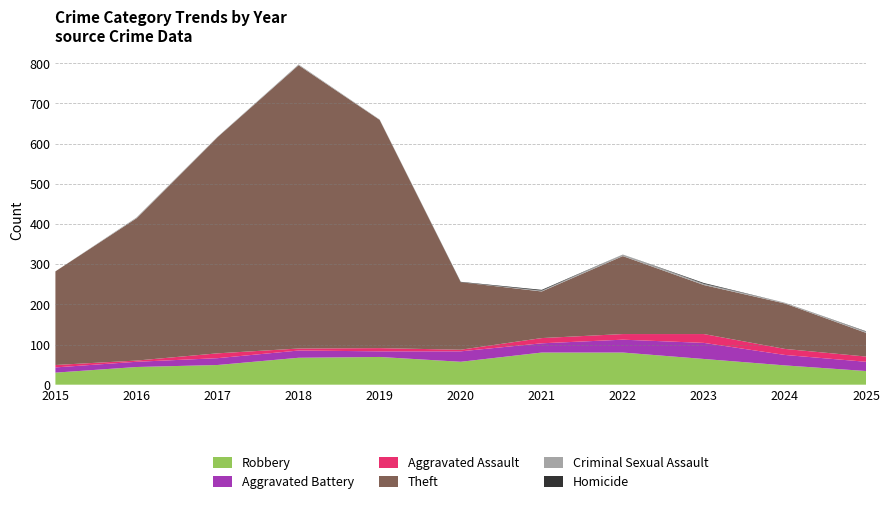

Reading right to left, list all the values displayed in this chart.

Robbery: 34	48	64	80	80	57	69	67	49	44	30
Aggravated Battery: 23	26	40	32	23	26	14	18	17	13	13
Aggravated Assault: 13	15	22	14	13	4	8	5	12	3	6
Theft: 59	113	122	194	116	168	568	705	538	354	233
Criminal Sexual Assault: 3	2	3	4	2	0	1	2	1	2	0
Homicide: 1	0	2	0	2	1	0	0	0	0	0